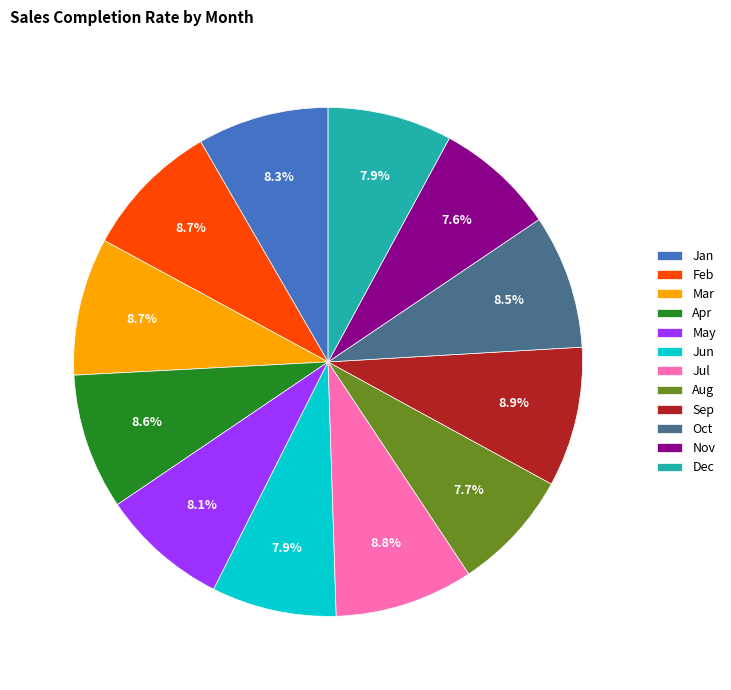

The Jun slice represents 8% of the pie. True or false?

True